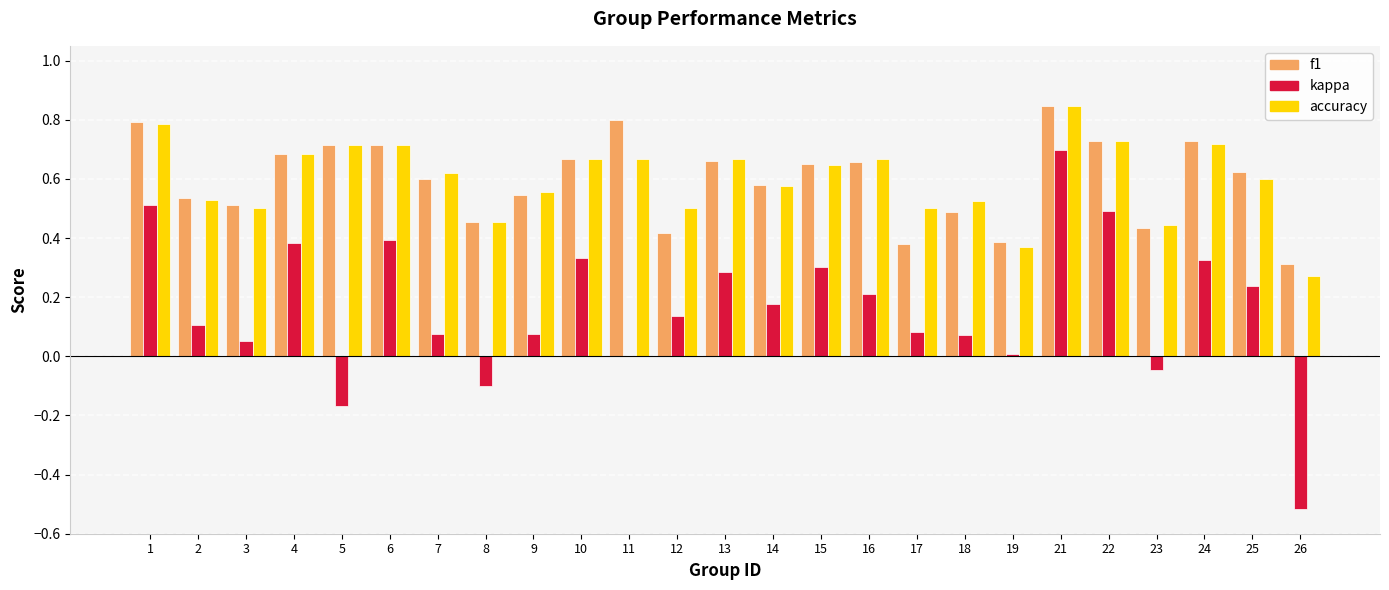

Which series changed the most between 23 and 26?

kappa